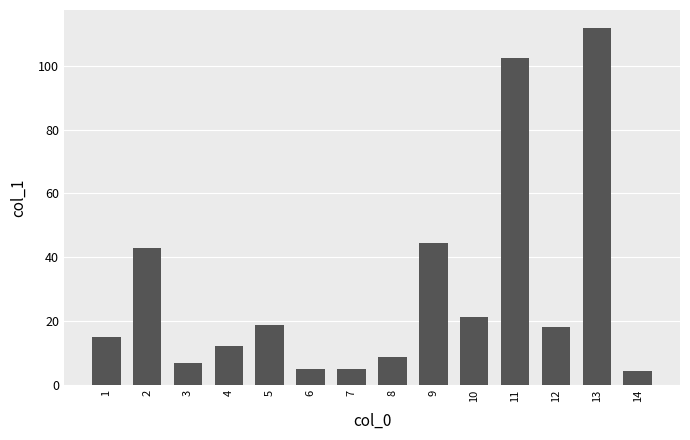

What is the average value?

29.8